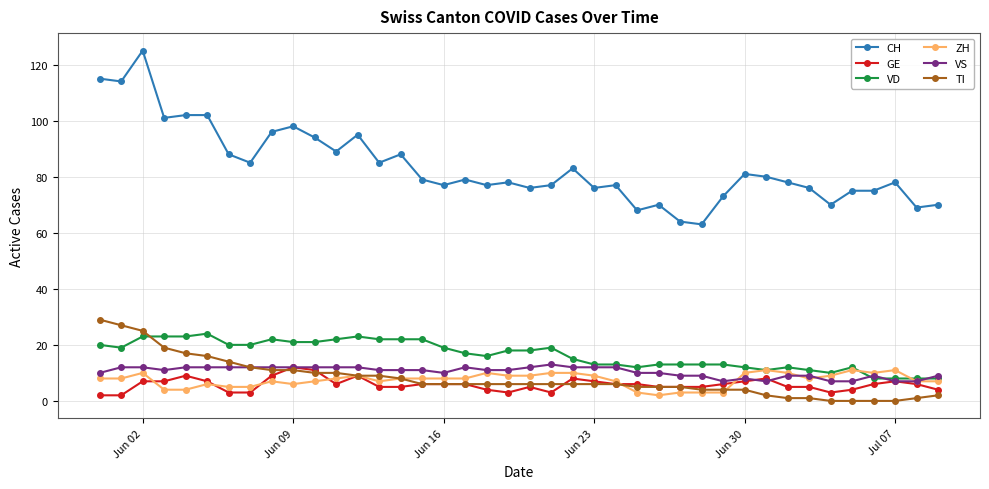

Which series has the largest total across all categories?

CH